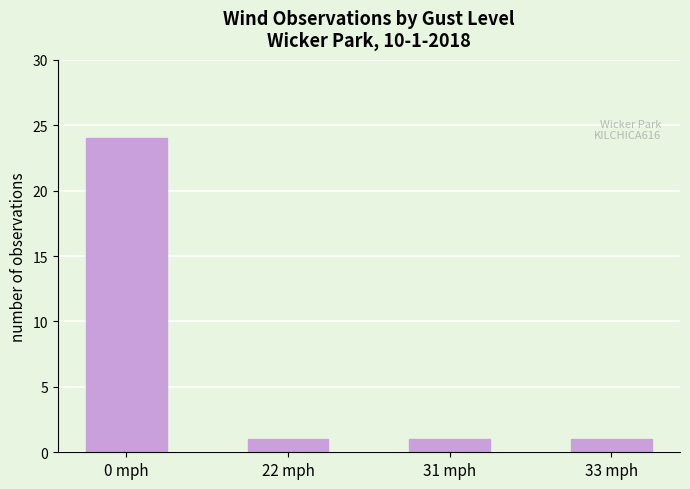

What is the greatest value displayed?

24